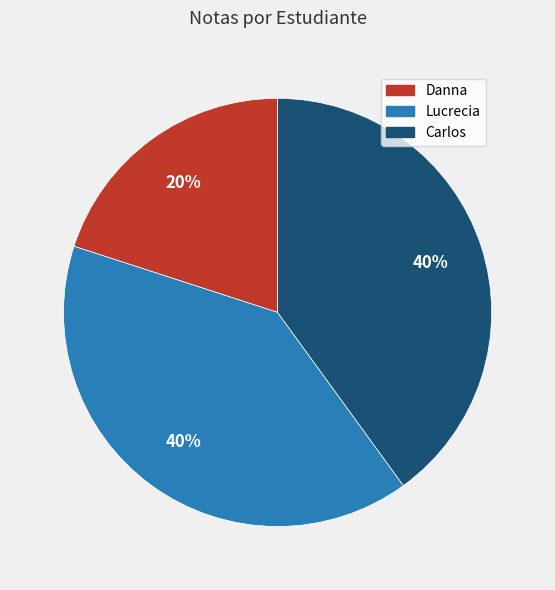

What is the ratio of the value at Lucrecia to the value at Danna?

2.0